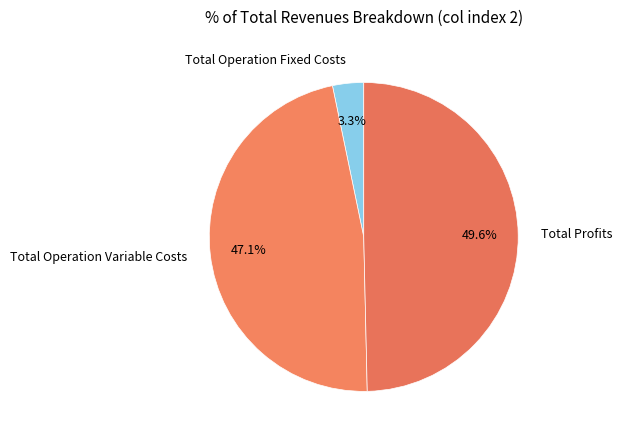

Count the number of slices in the pie.

3